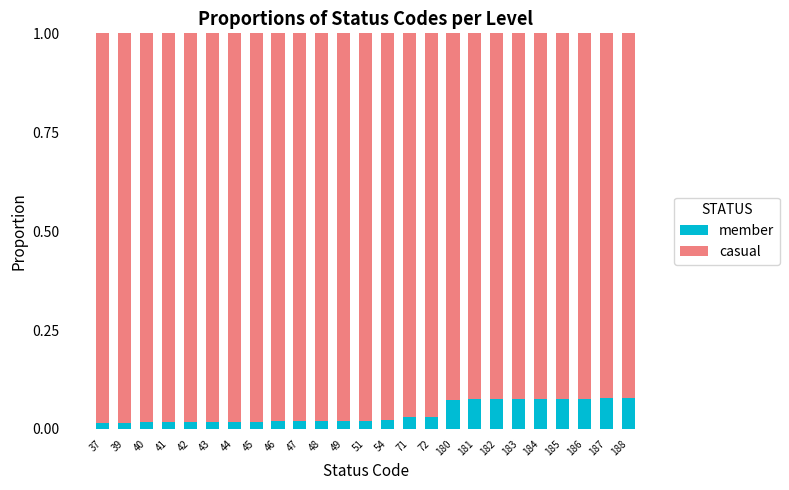

Which series has the largest total across all categories?

casual